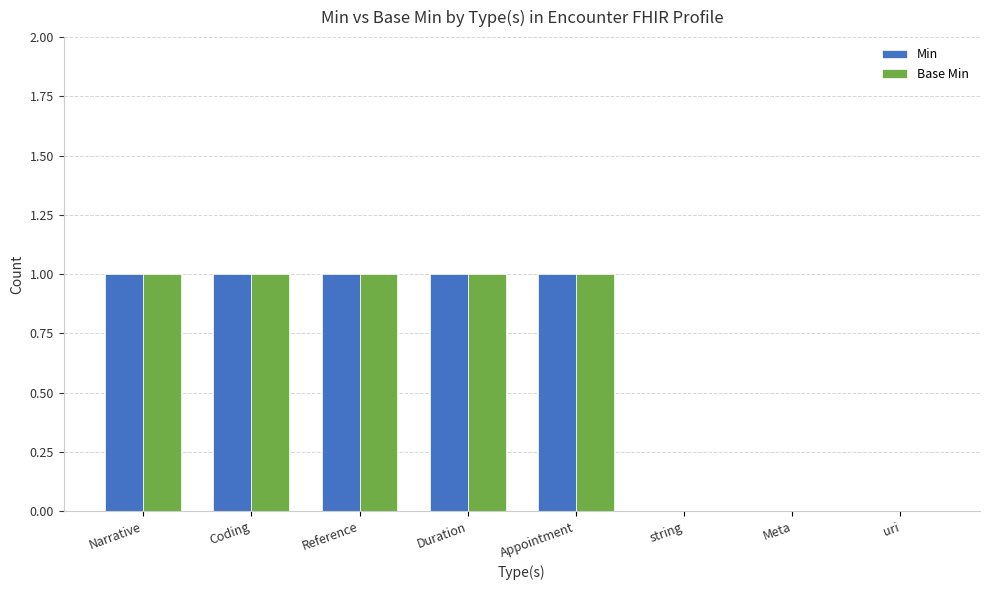

Is it true that Min equals 0 at Reference?

False